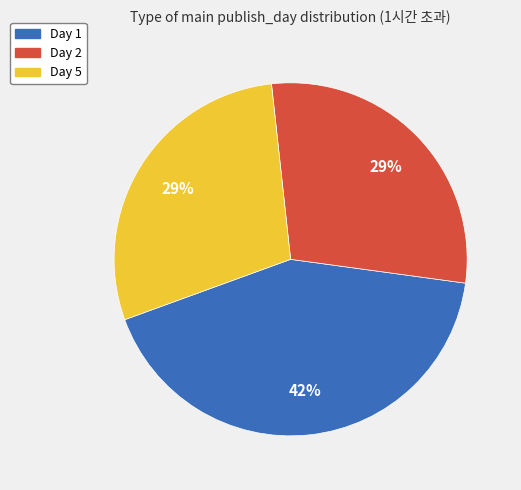

To the nearest percent, what is the difference between the largest and smallest slice percentages?

13%